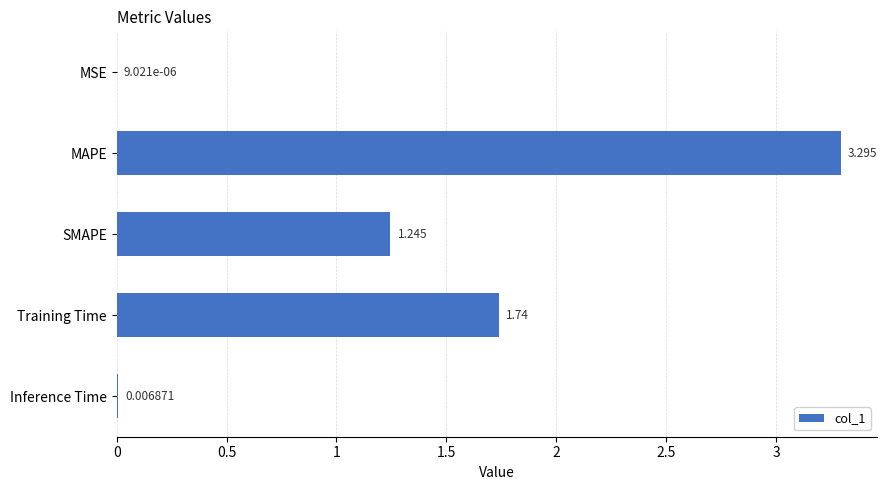

Where is the data nearest to the value 1?

SMAPE